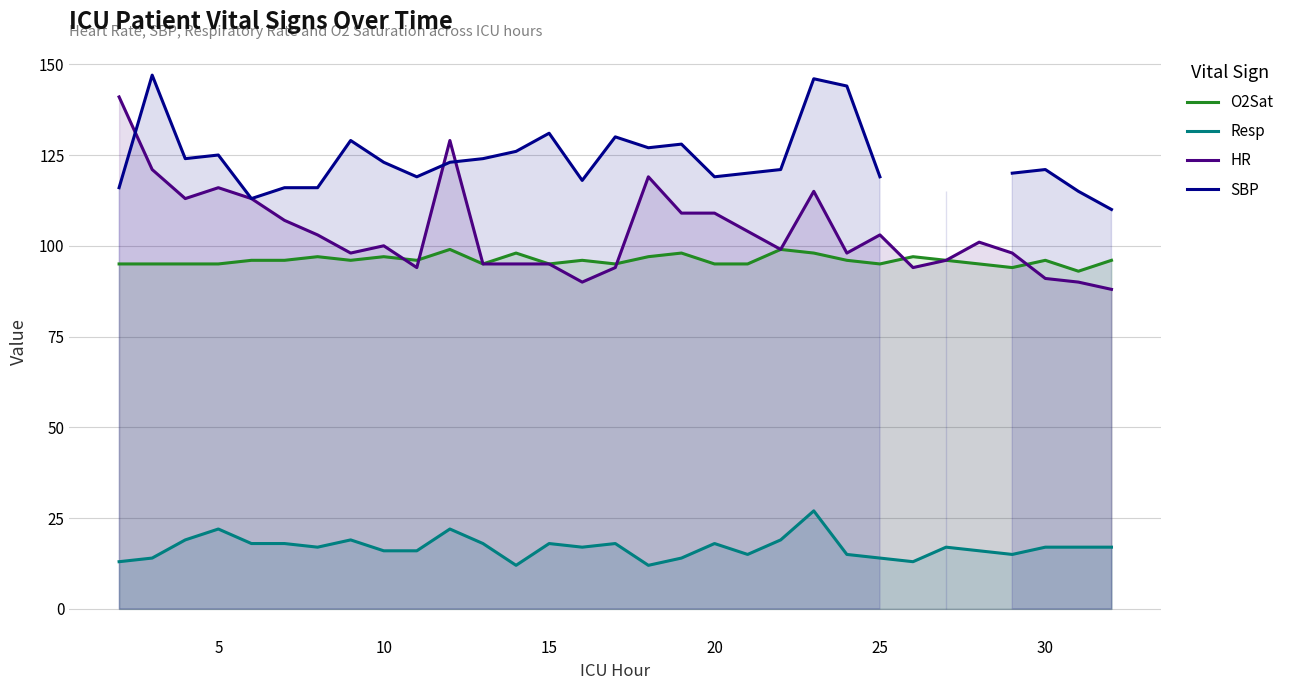

What is the minimum value for O2Sat?

93